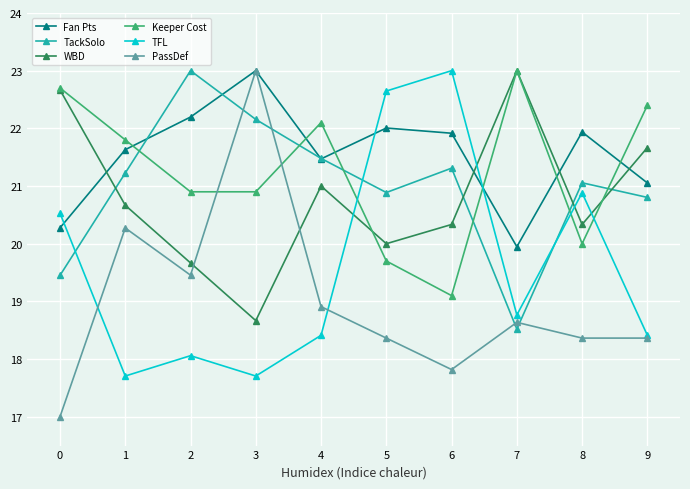

True or false: PassDef and Keeper Cost cross at least once.

True